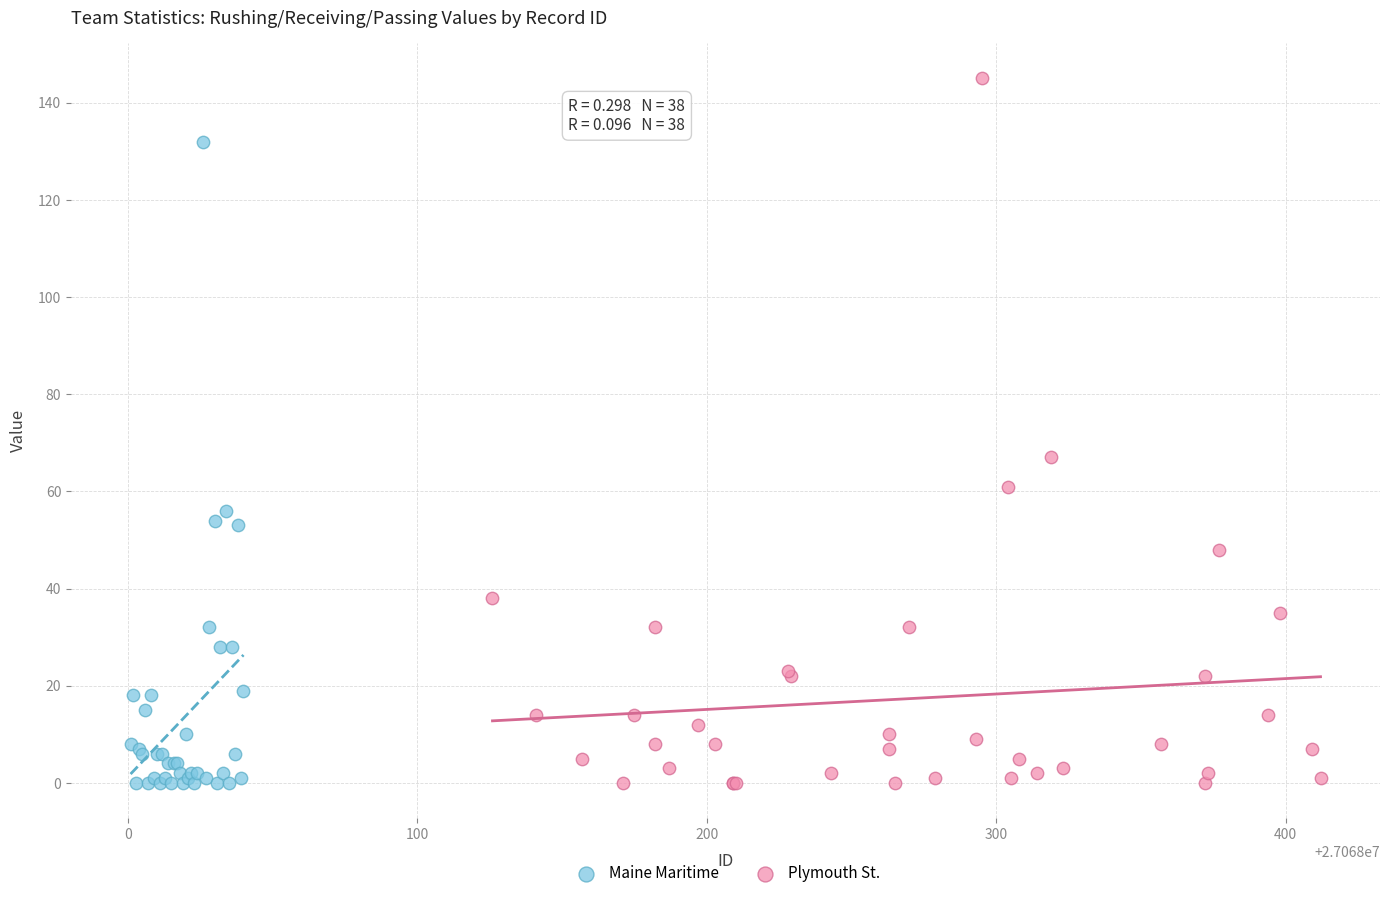

Which series reaches the maximum Y coordinate?

Plymouth St.